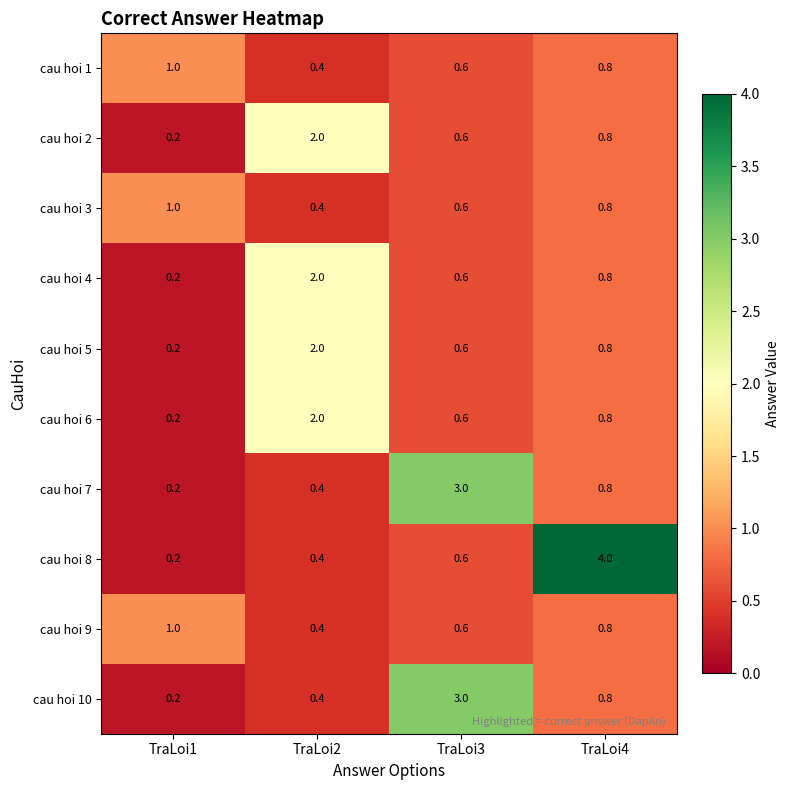

List the labels in order of cau hoi 8 value, smallest first.

TraLoi1, TraLoi2, TraLoi3, TraLoi4